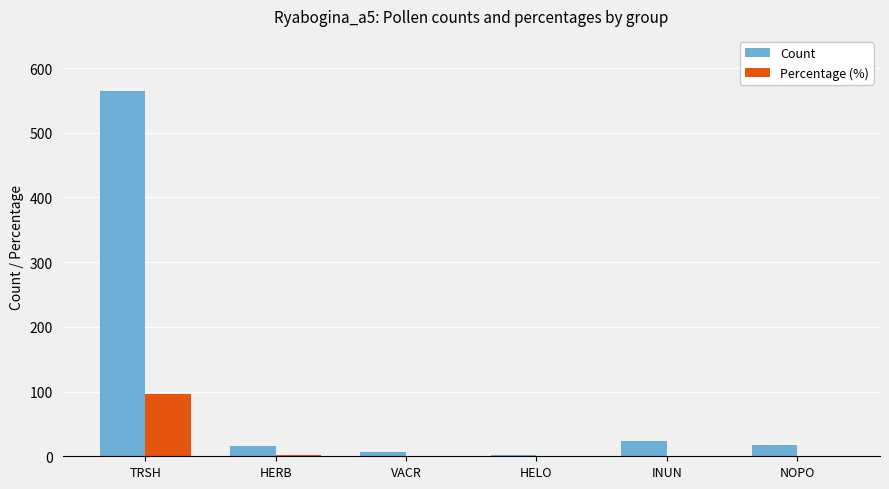

Count the number of data series in this chart.

2